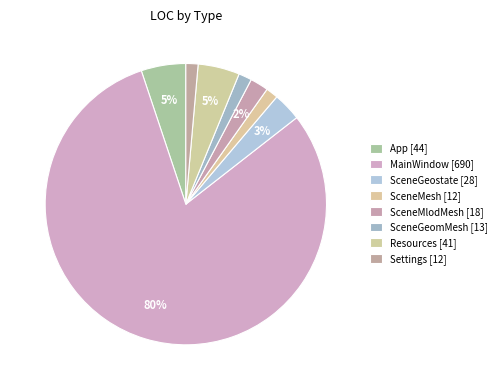

True or false: SceneGeostate accounts for 3% of the total.

True